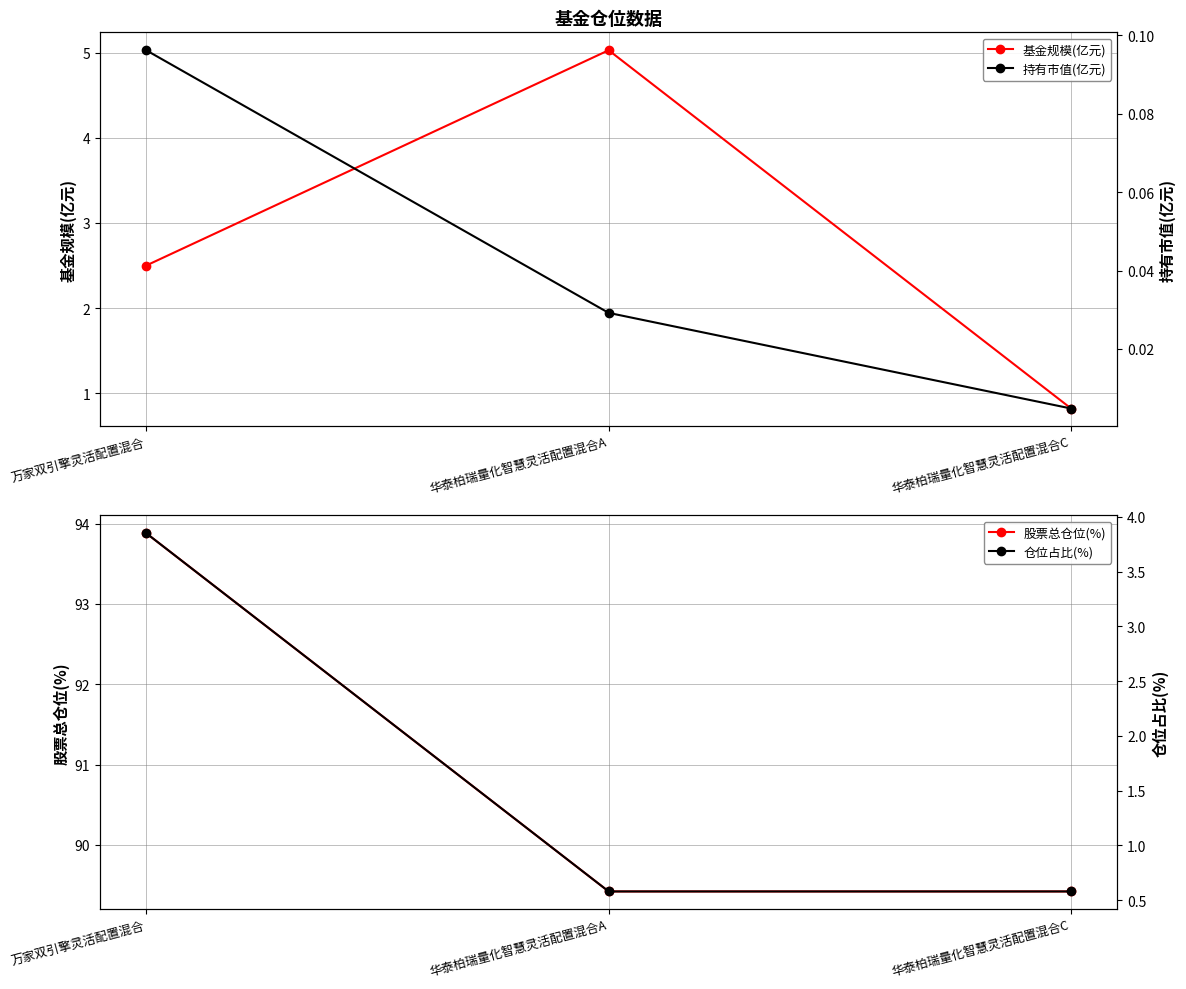

Does the chart display data point markers on the line(s)?

Yes